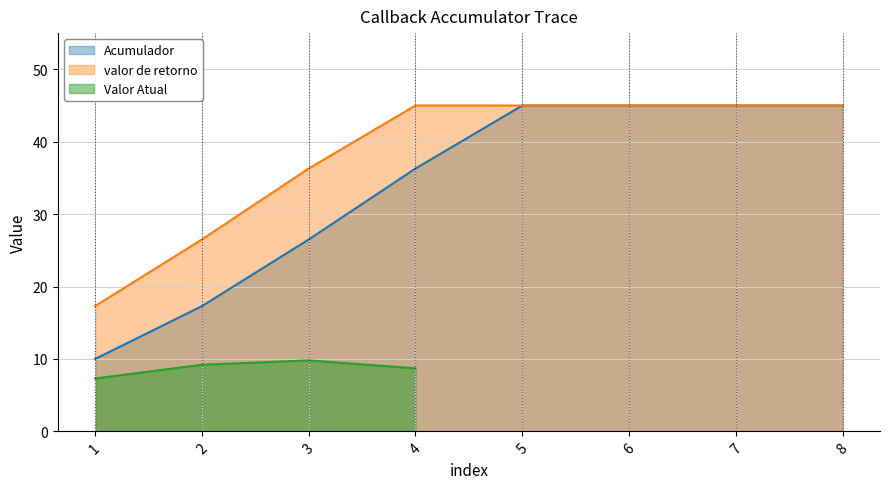

Which series changed the most between 2 and 6?

Acumulador